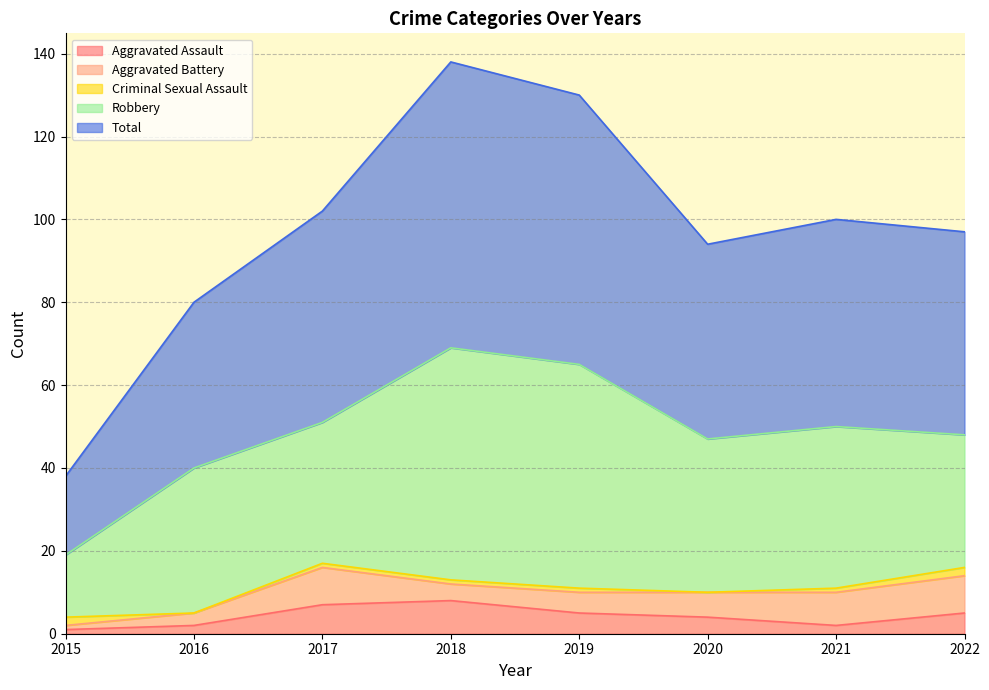

What is the sum of the Robbery values at 2018 and 2016?

91